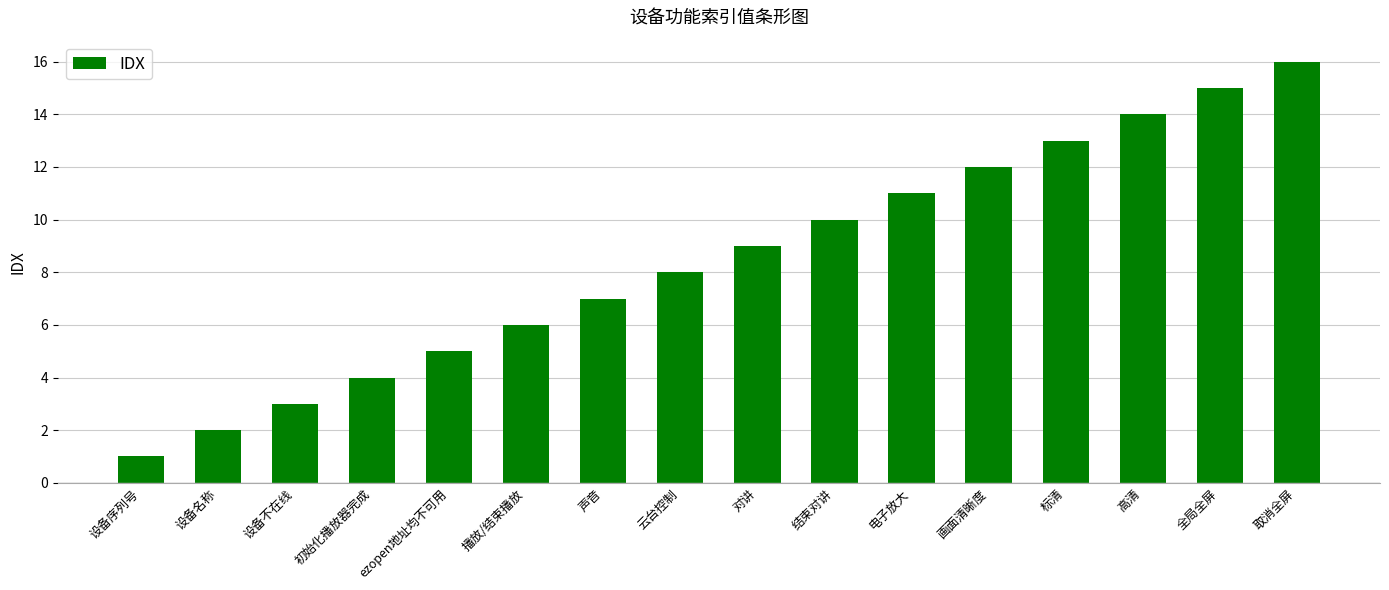

Reading left to right, extract all data points from this chart.

1	2	3	4	5	6	7	8	9	10	11	12	13	14	15	16